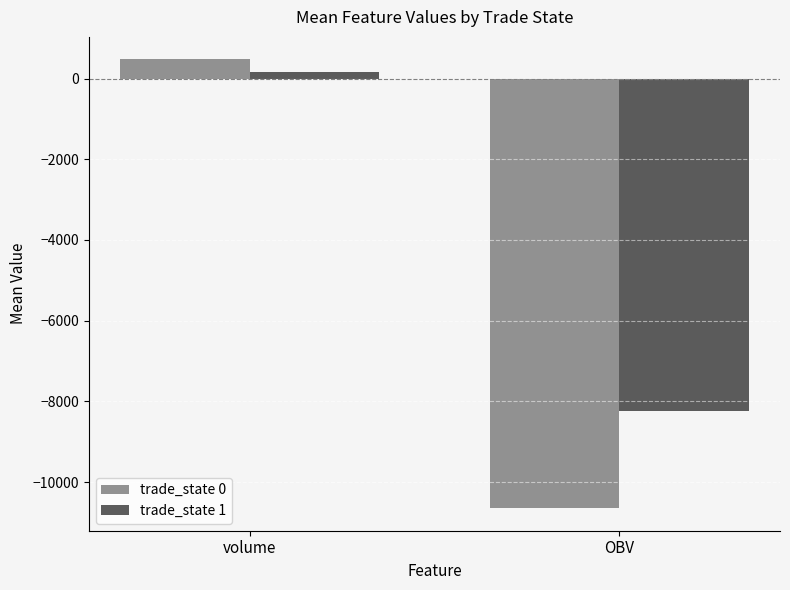

What is the average value of the trade_state 1 series?

-4037.9